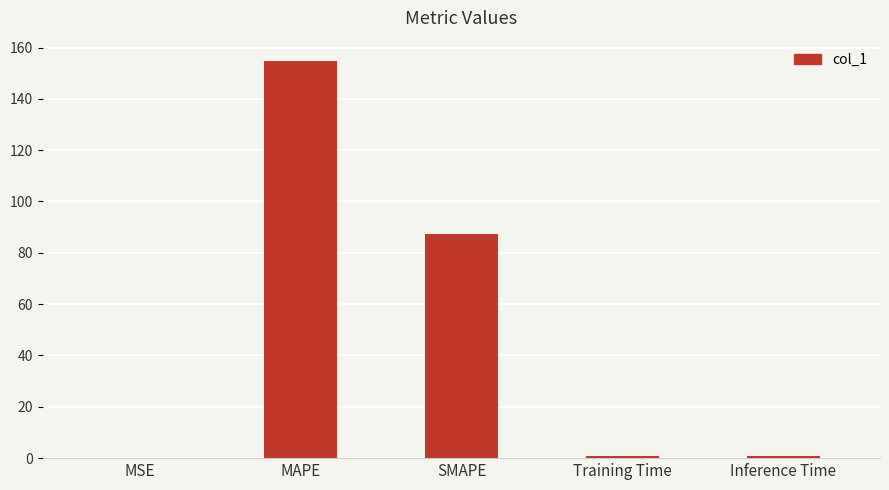

Which category has the highest value across all series?

MAPE